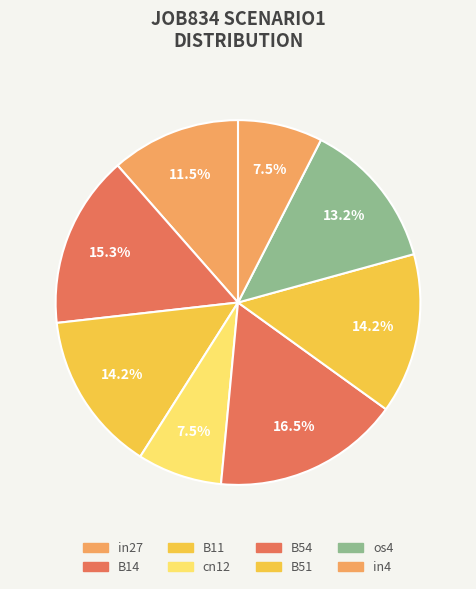

Is it true that B11 is 14% of the pie?

True